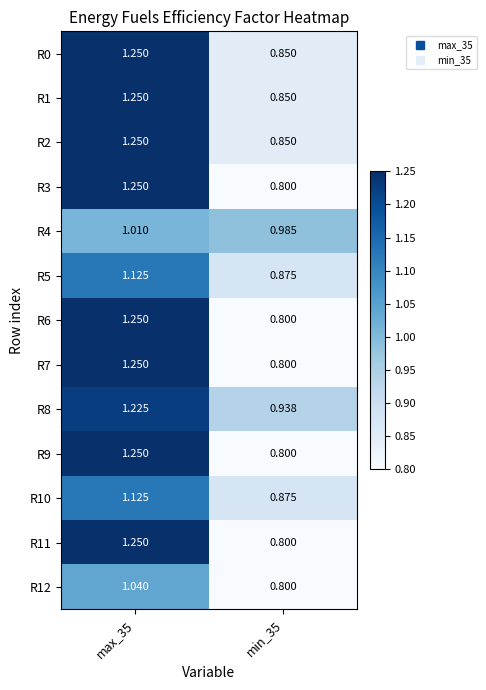

Which series changed the most between max_35 and min_35?

R3